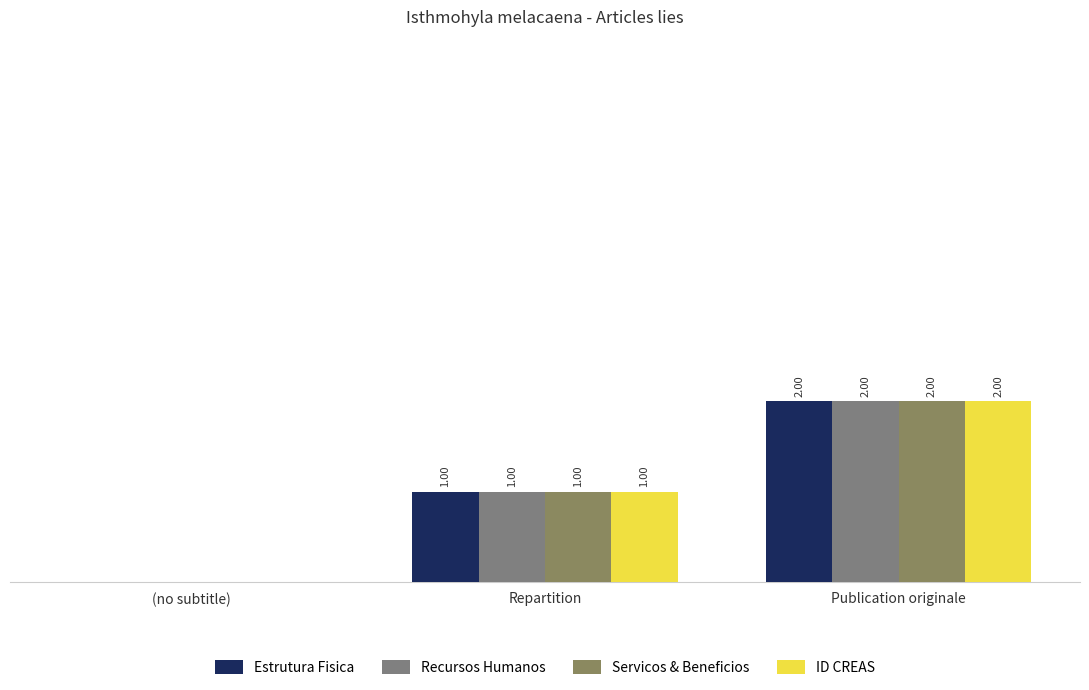

At which label does Servicos & Beneficios reach its minimum?

(no subtitle)